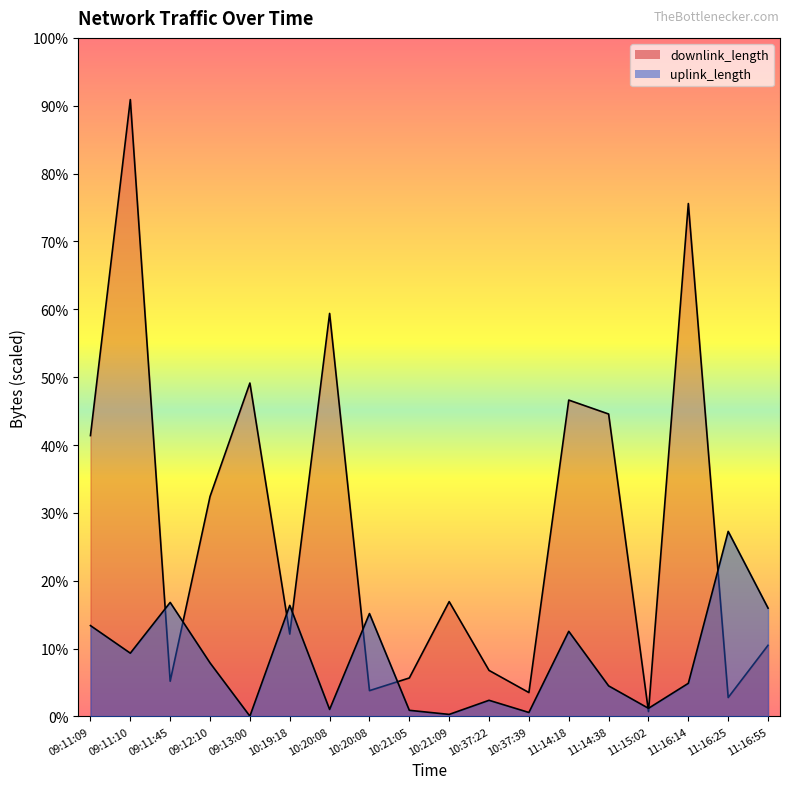

At which category does uplink_length reach its first local valley?

09:11:10